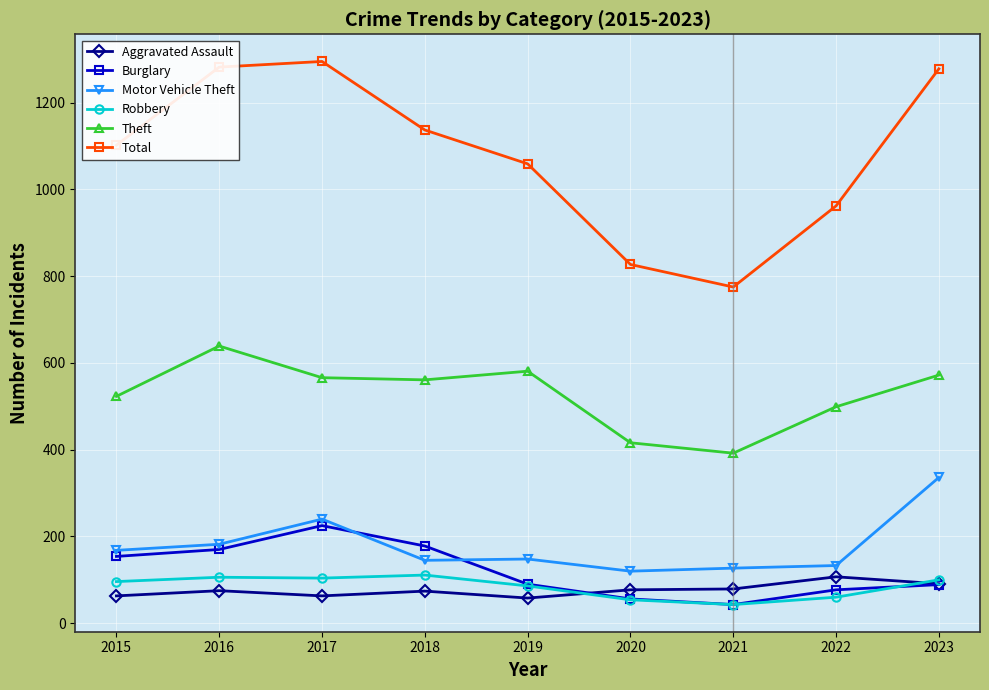

What is the smallest value displayed?

43